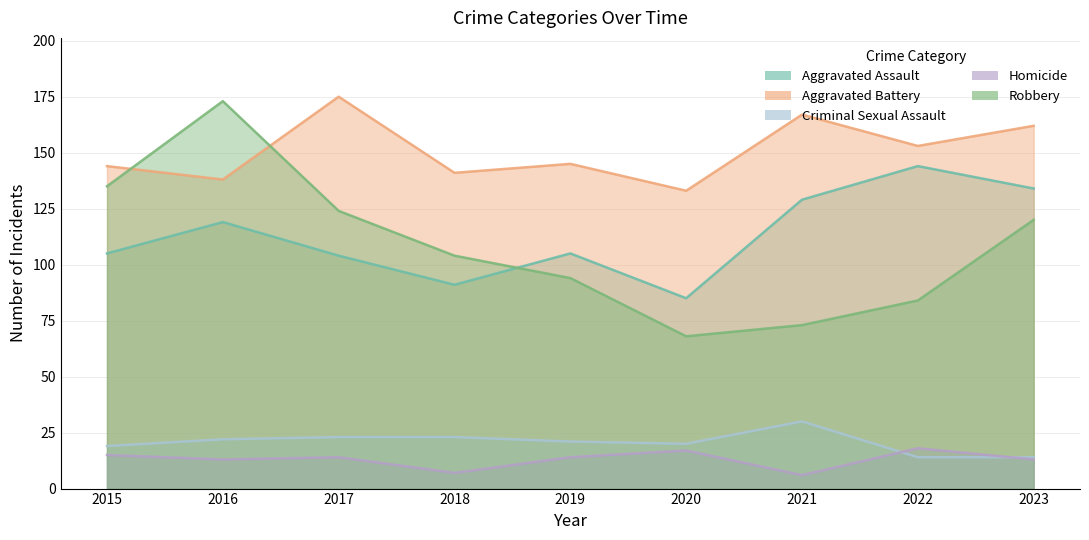

True or false: Criminal Sexual Assault has a value of 30 at 2021.

True